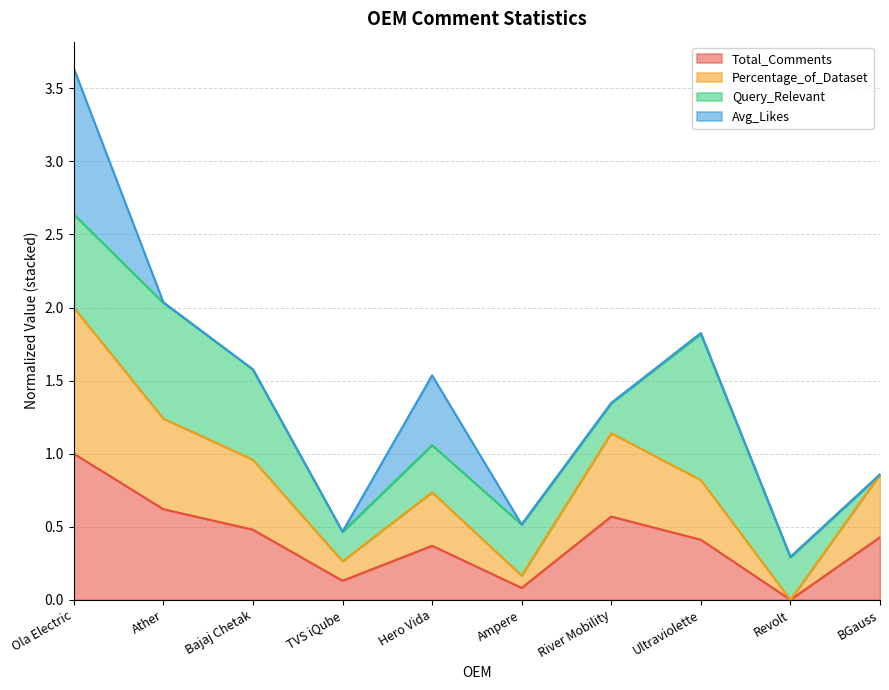

What is the difference between the maximum and minimum values in the Total_Comments series?

1.0